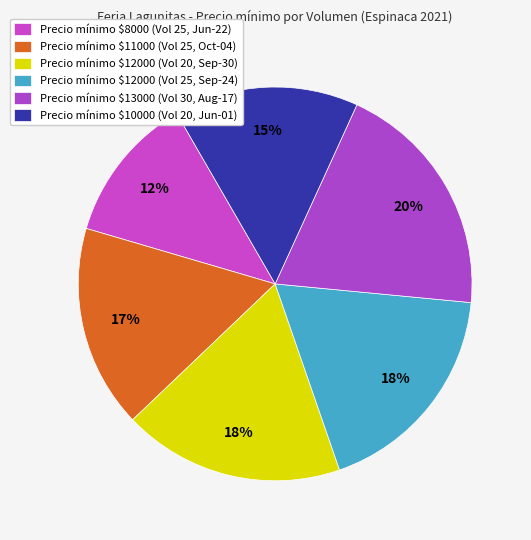

How many slices are in this pie chart?

6